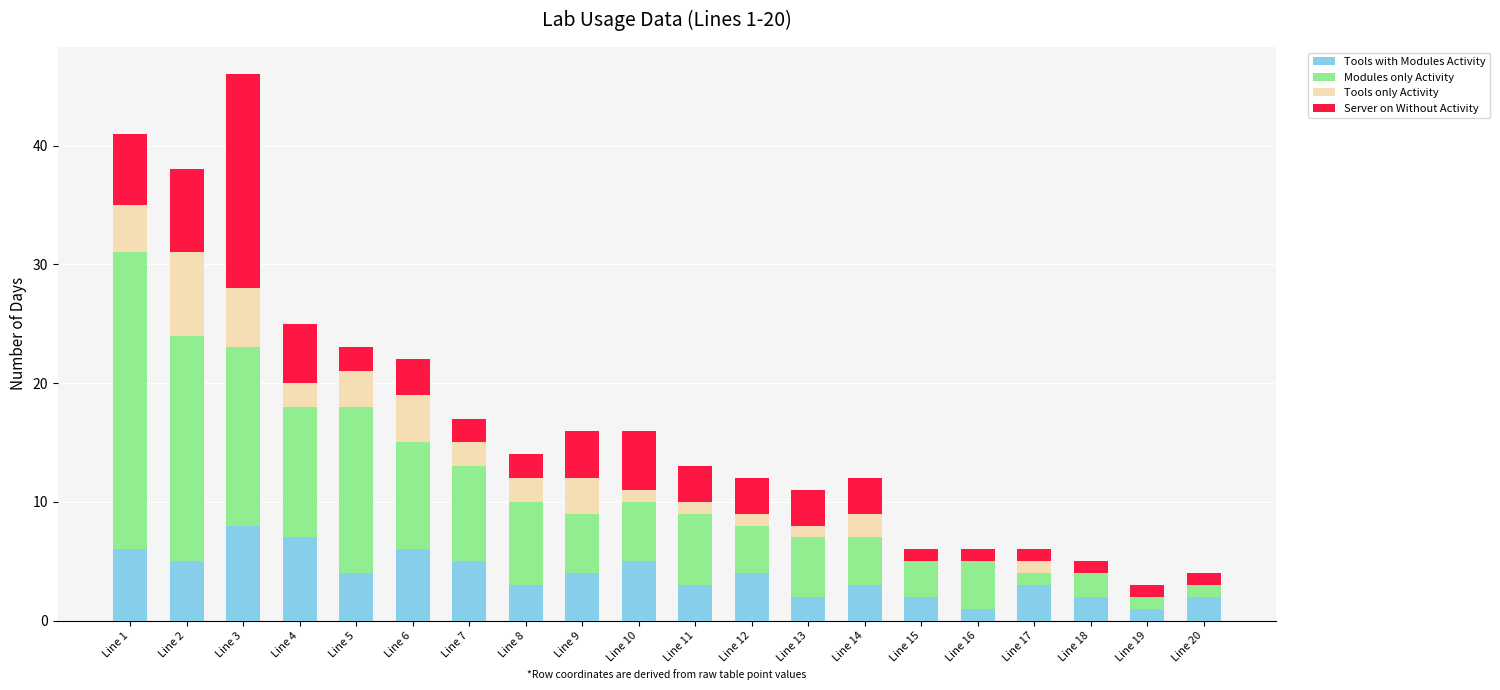

What is the highest value of the Tools with Modules Activity series?

8